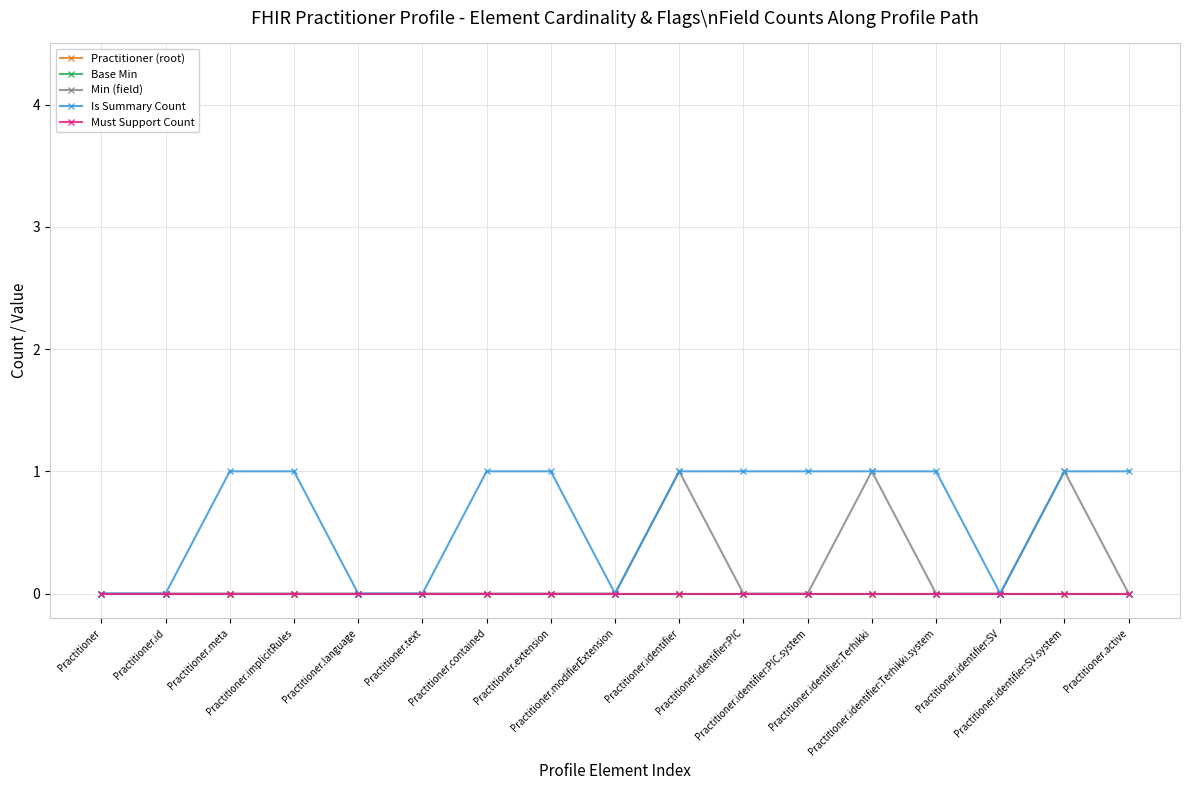

Where is Base Min nearest to the value 0?

Practitioner